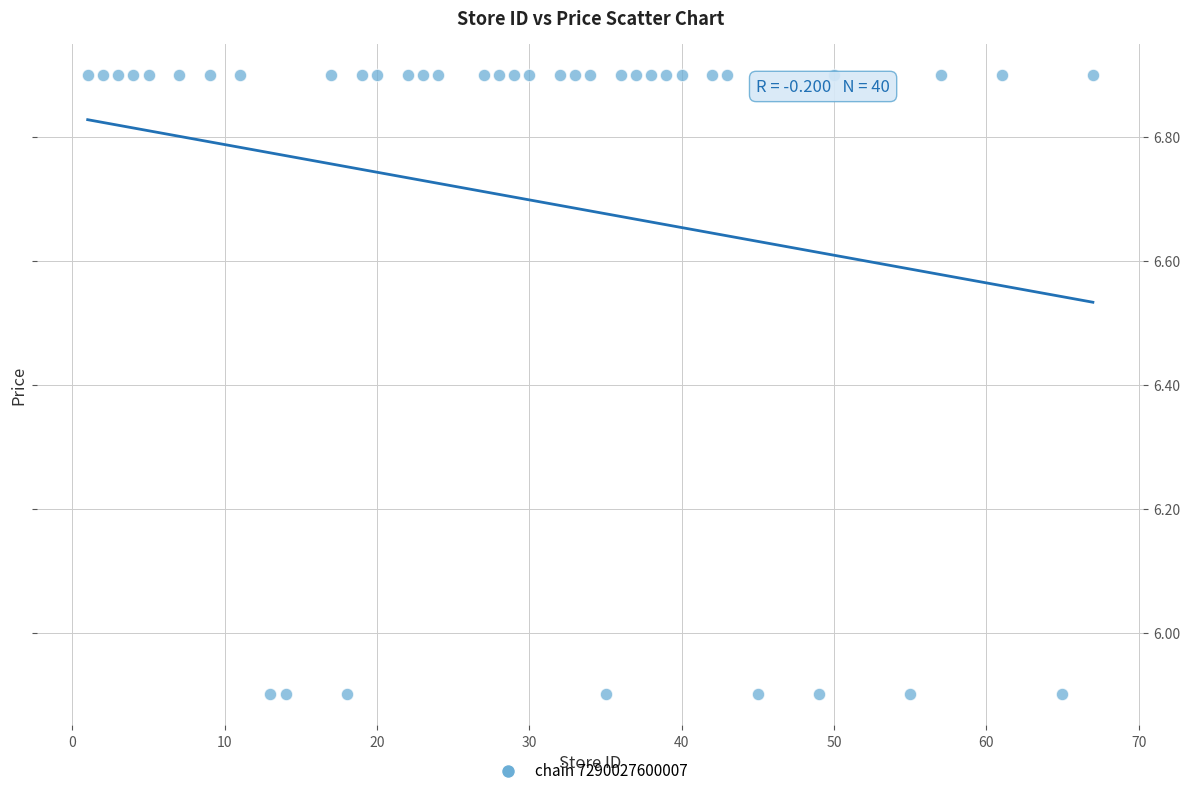

What is the range of Y values (max minus min)?

1.0